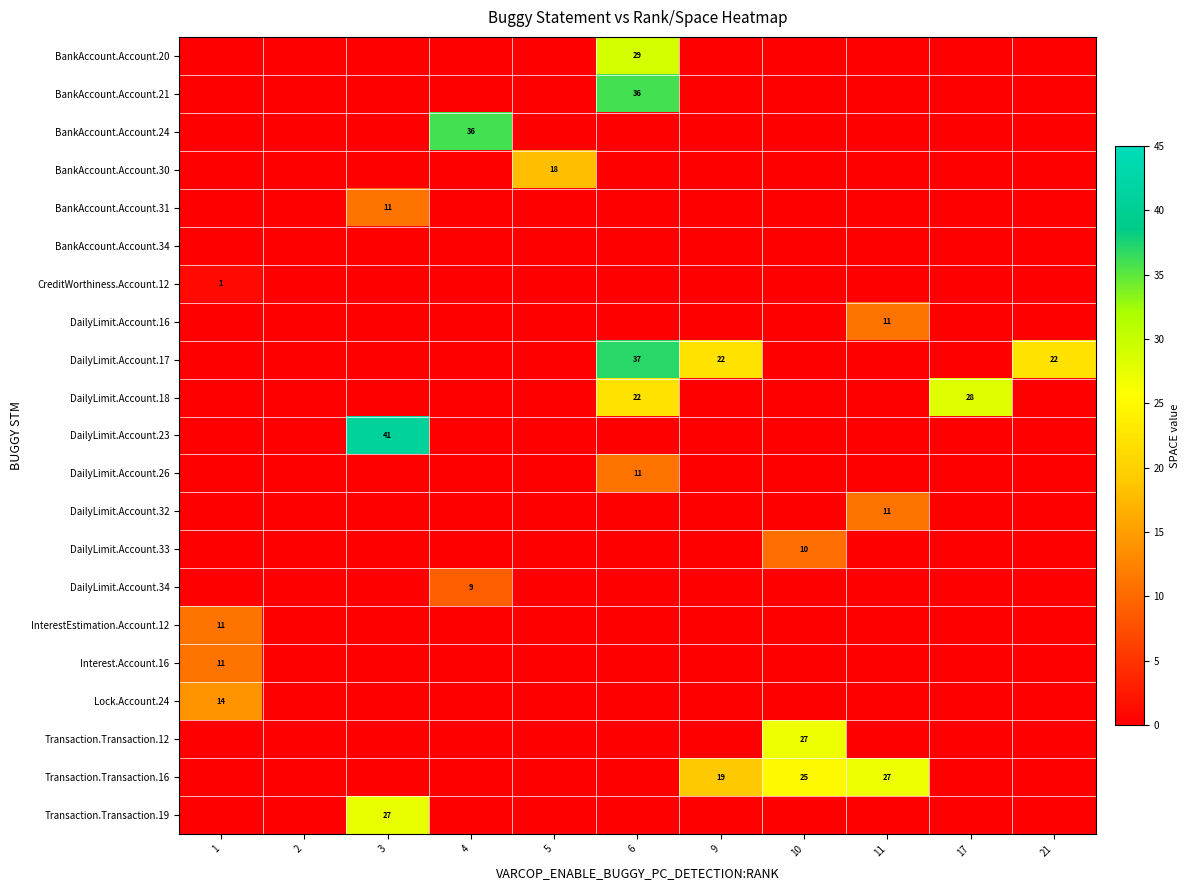

The row_9 series shows 36.9 at 6. True or false?

False